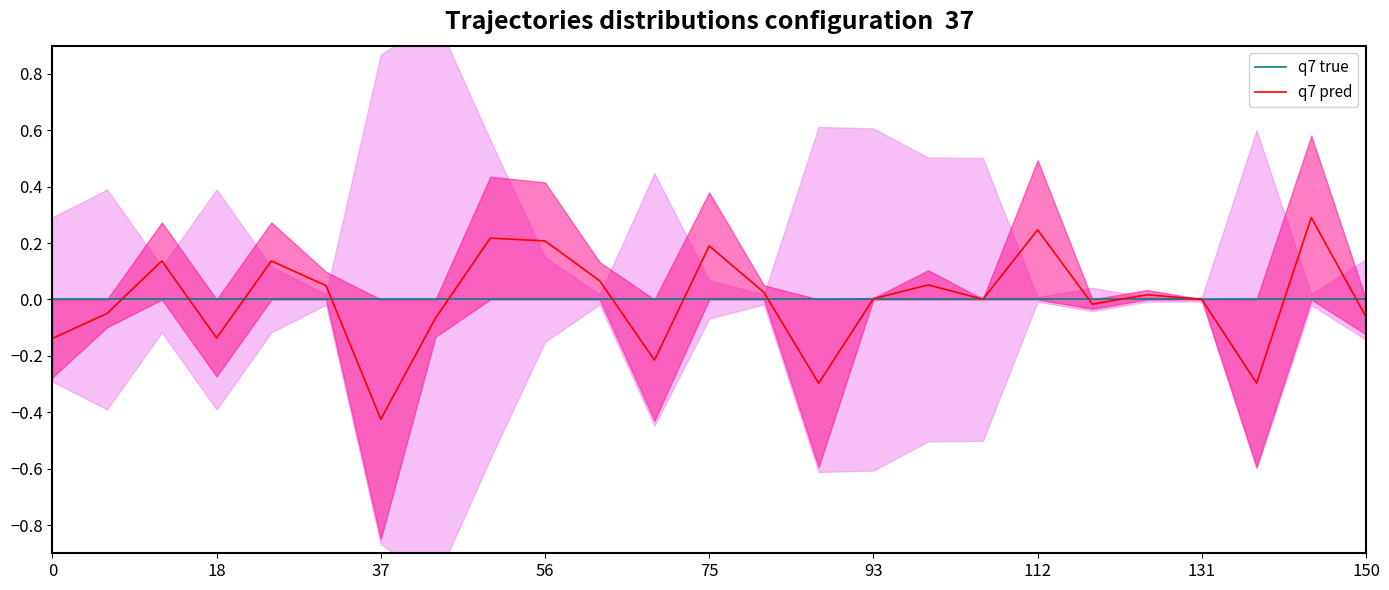

True or false: q7 true has a value of 0.0 at 23.

True